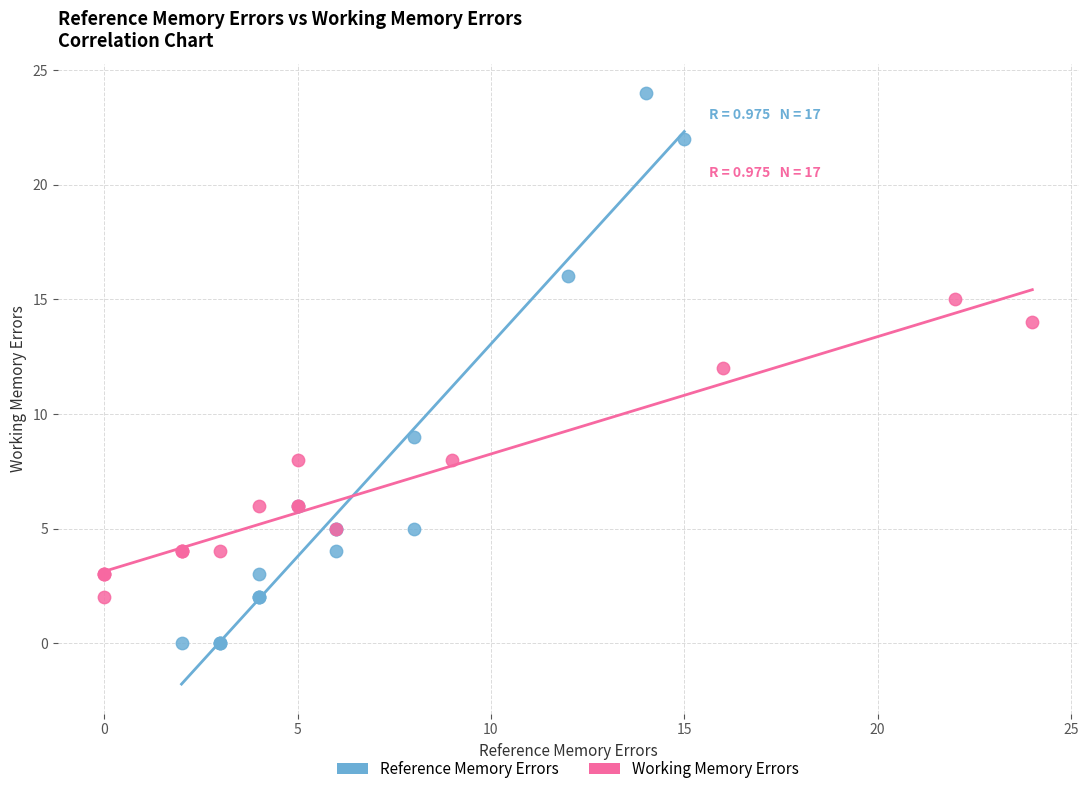

Which series reaches the maximum Y coordinate?

Reference Memory Errors